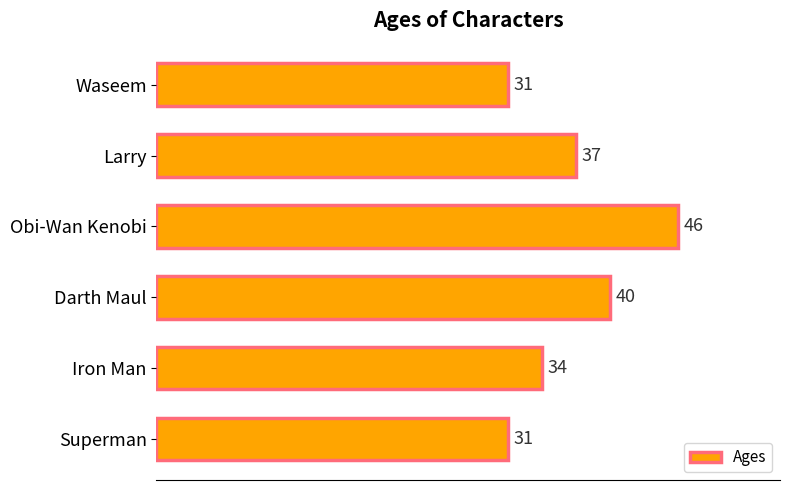

True or false: the data shows 31 at Superman.

True